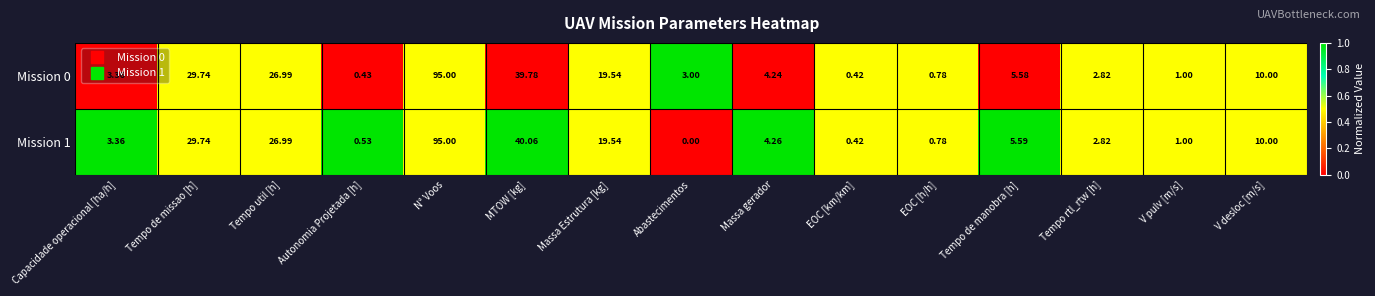

At which label does Mission 1 reach its minimum?

Abastecimentos